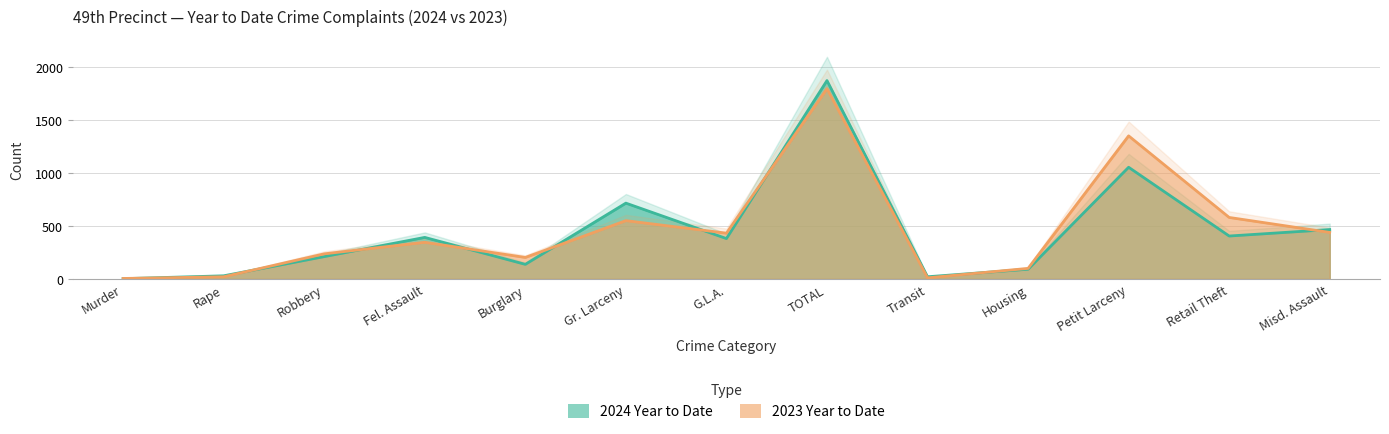

List the series in order of their overall mean, highest first.

2023 Year to Date, 2024 Year to Date